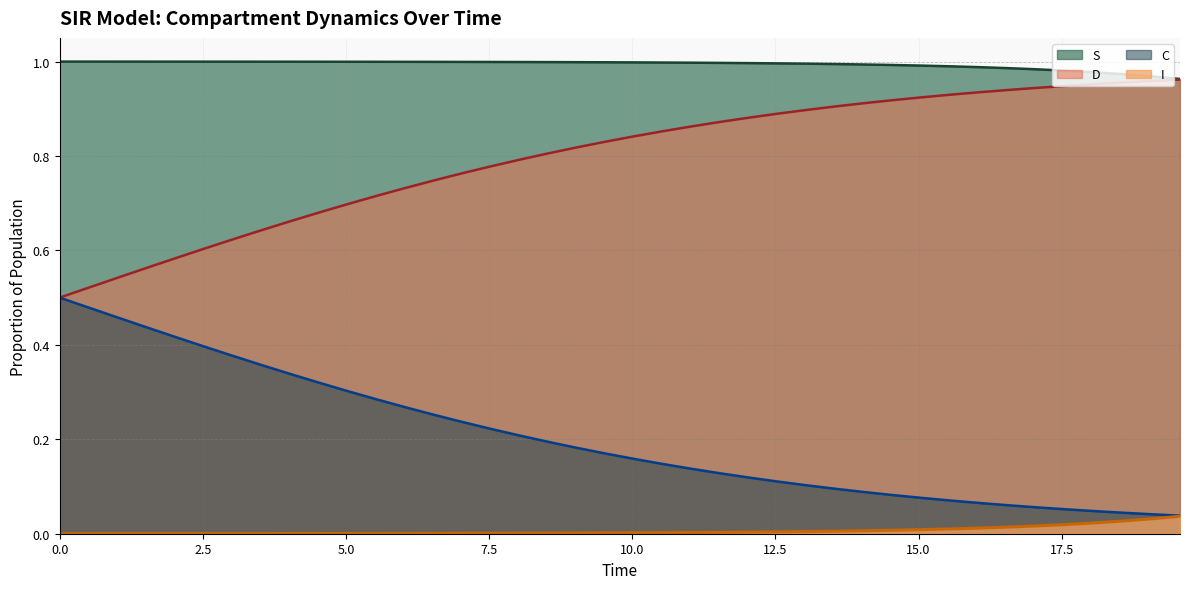

Which series has the largest total across all categories?

S